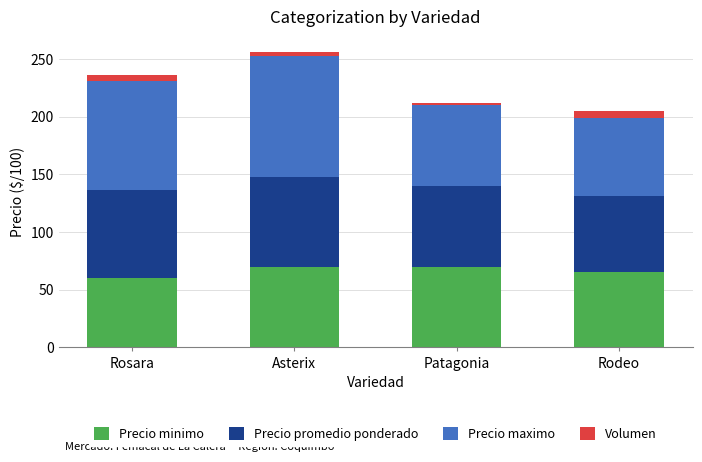

What is the maximum value for Precio minimo?

70.0